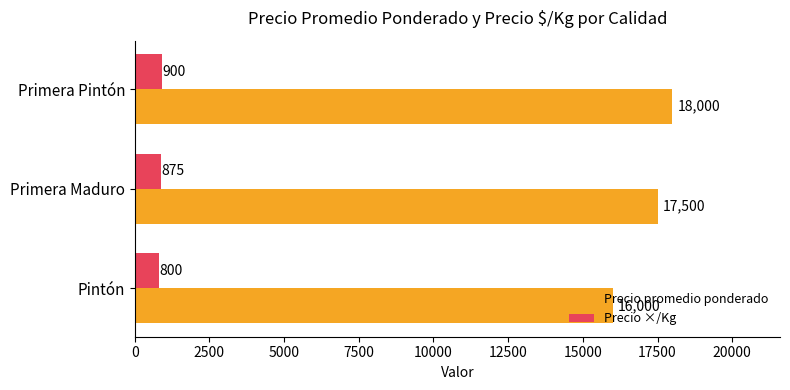

List the series in order of their peak value, highest first.

Precio promedio ponderado, Precio ×/Kg